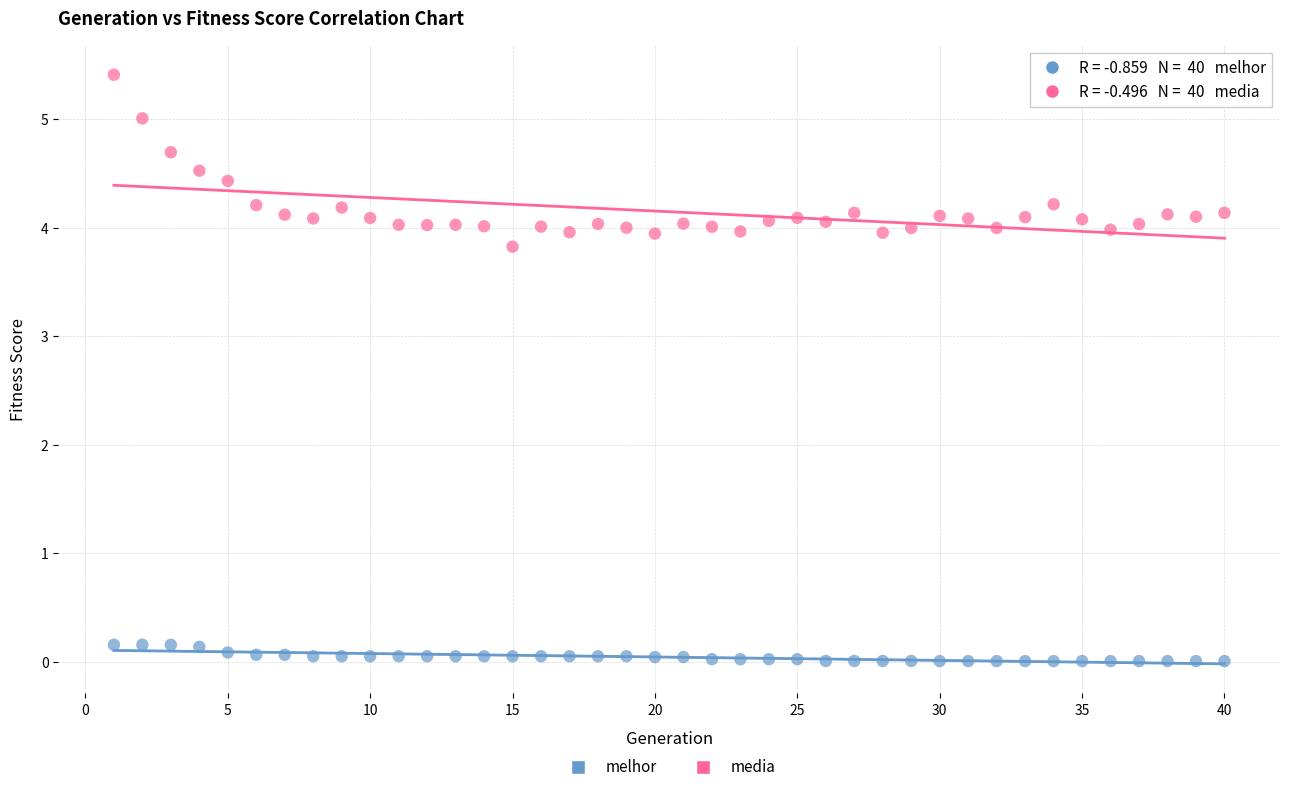

Which series contains the lowest Y value?

melhor